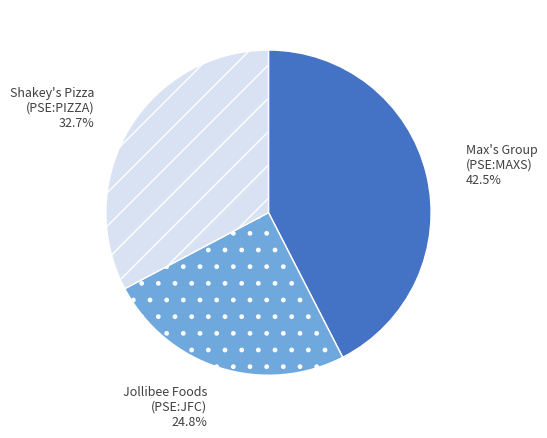

Does any single category account for the majority?

No